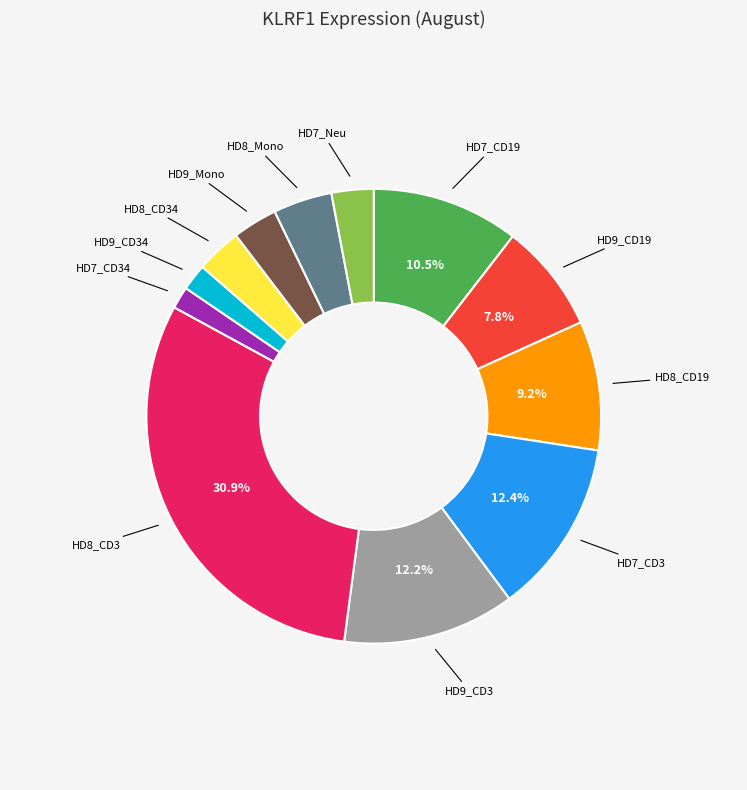

Is there any slice that represents more than half of the pie?

No